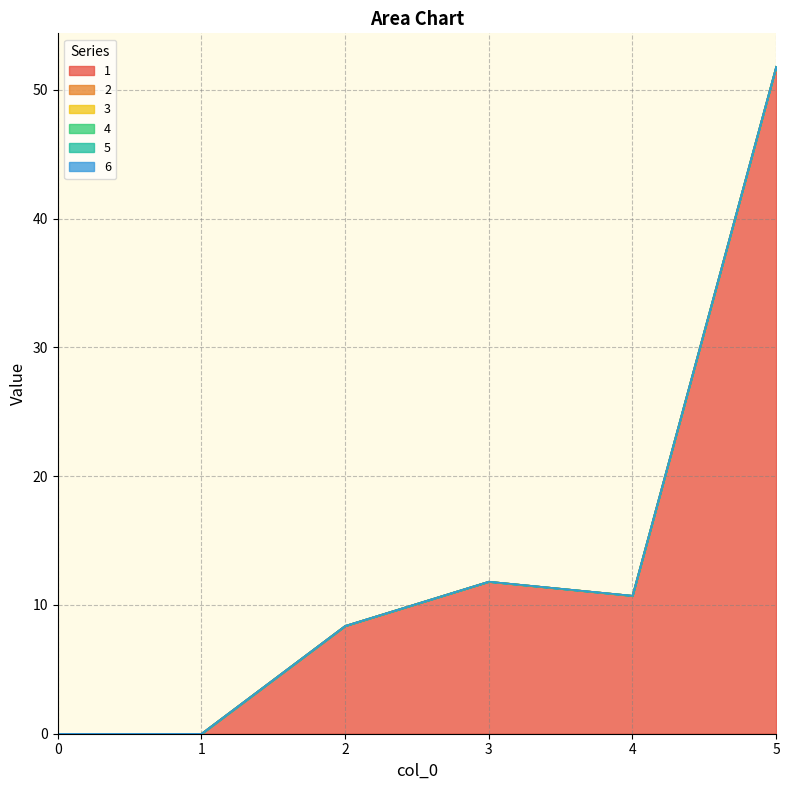

List the series in order of their peak value, lowest first.

2, 3, 4, 5, 6, 1